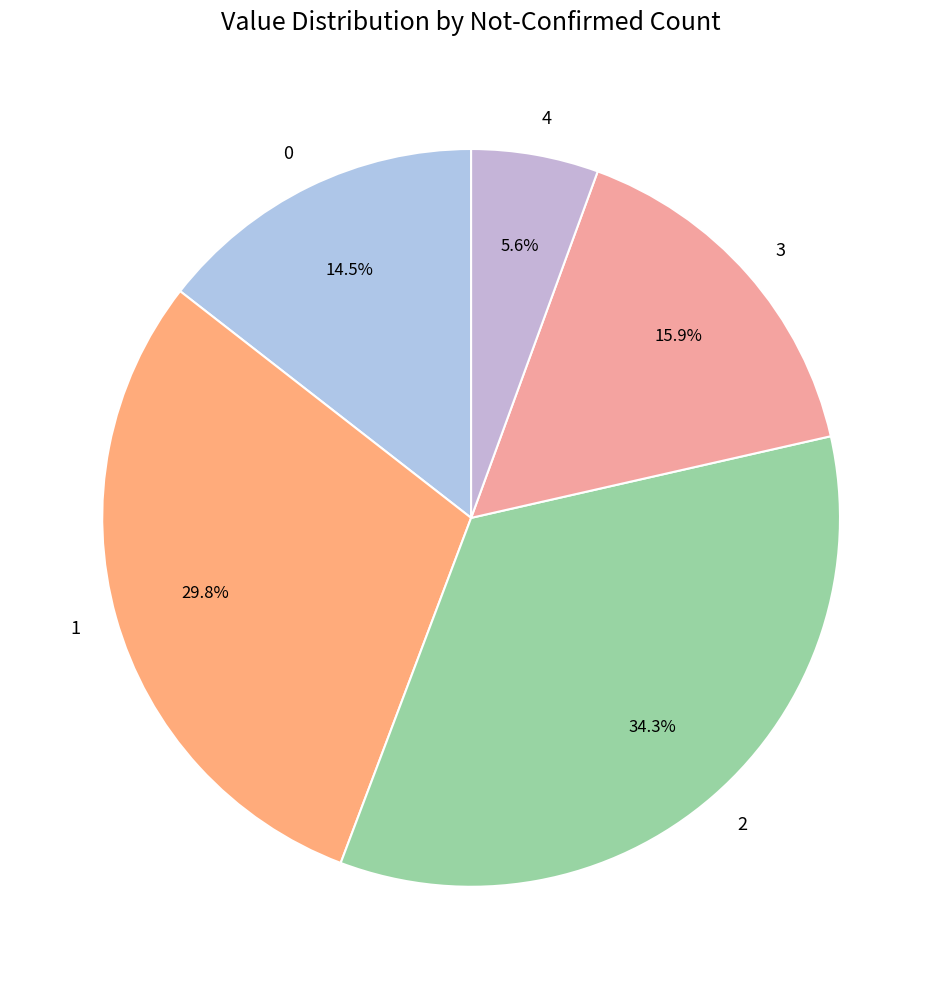

Does any single category account for the majority?

No